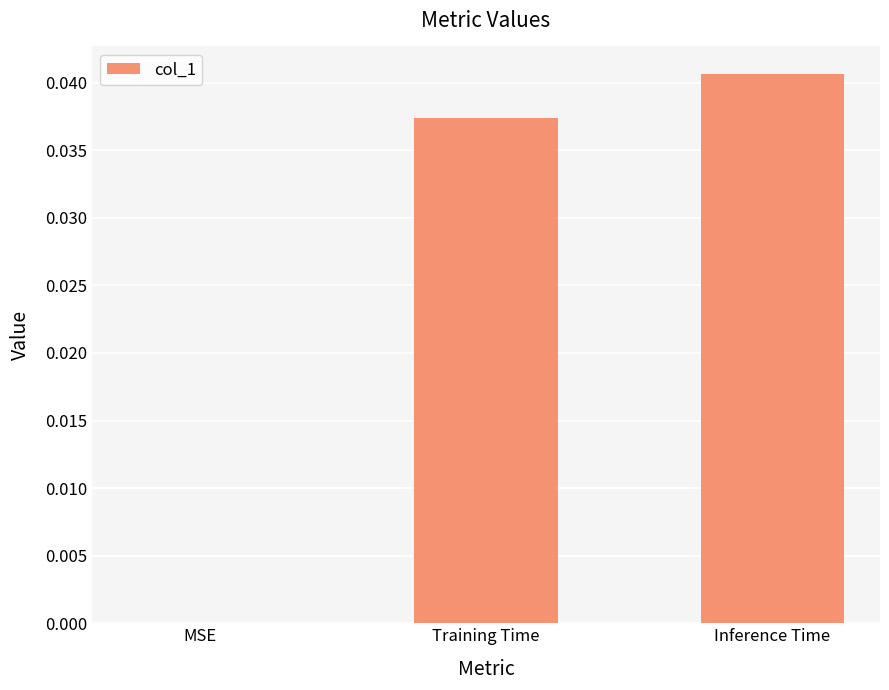

Is it true that the value at Inference Time is 0.0?

True